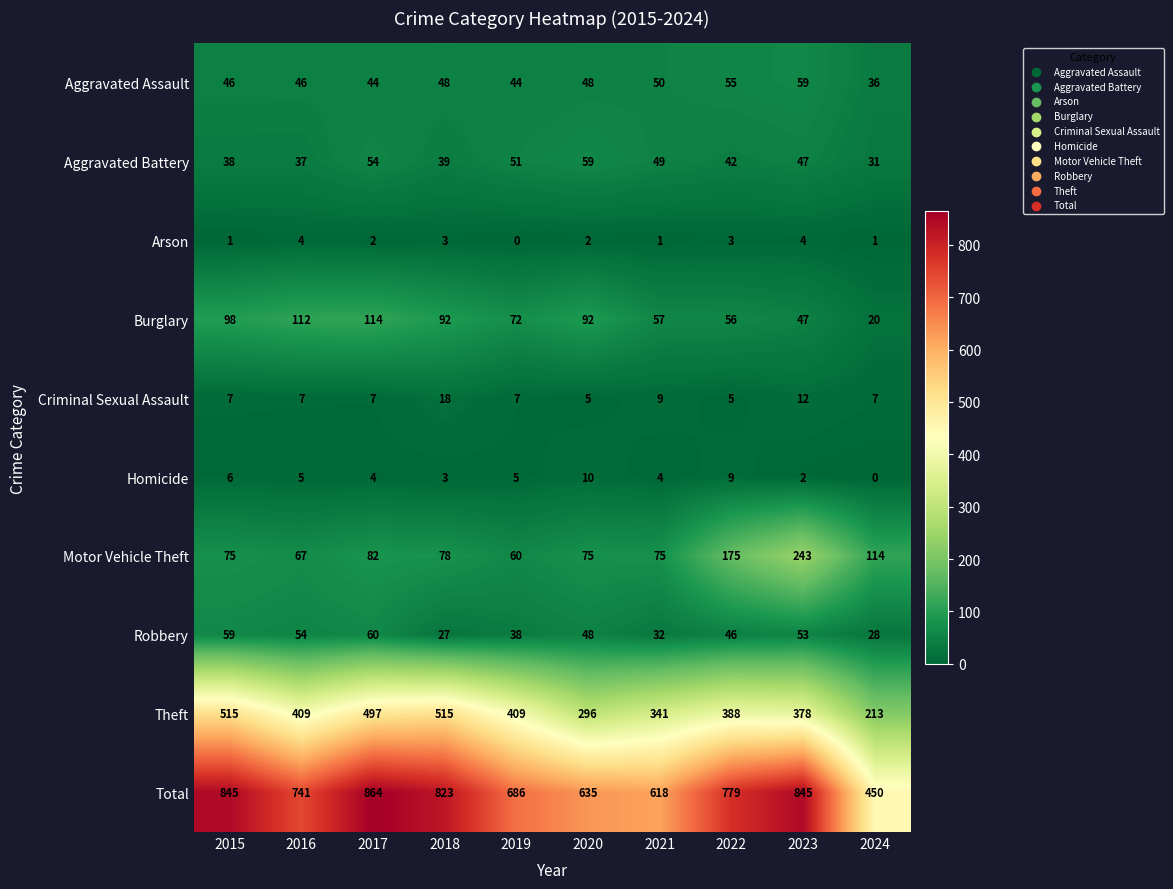

At which label does Arson first exceed 2?

2016